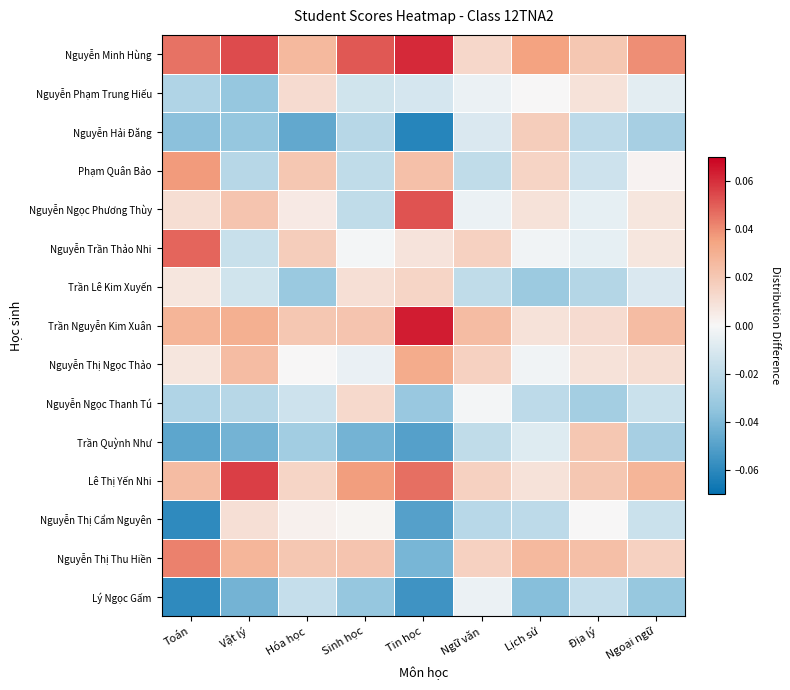

Count the number of categories in the chart.

9